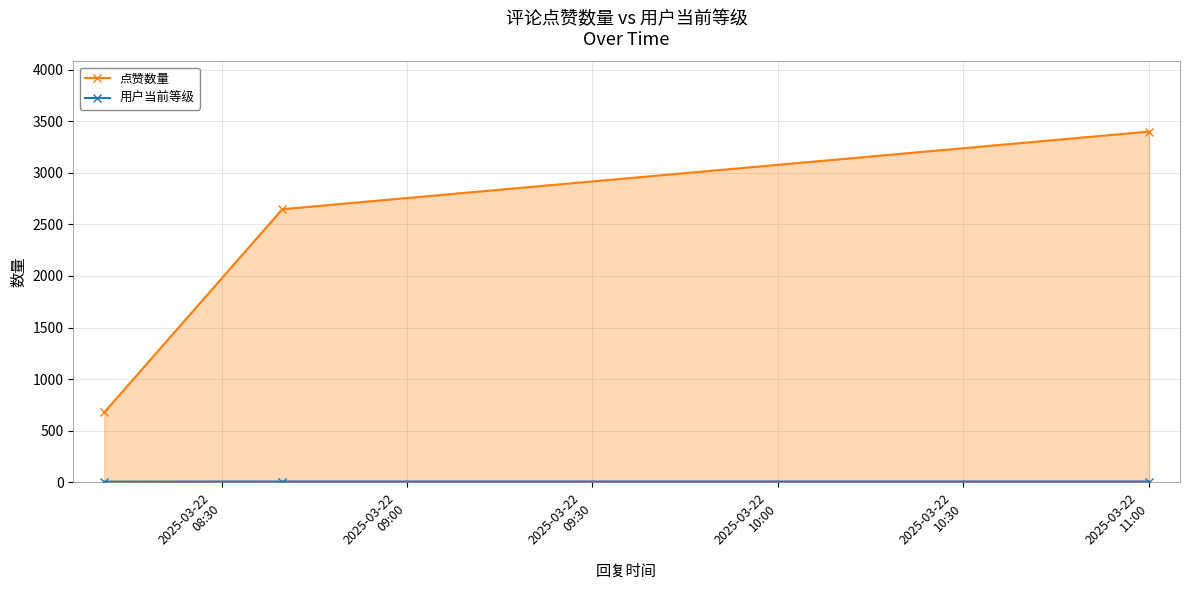

What is the difference between the maximum and minimum values in the 点赞数量 series?

2725